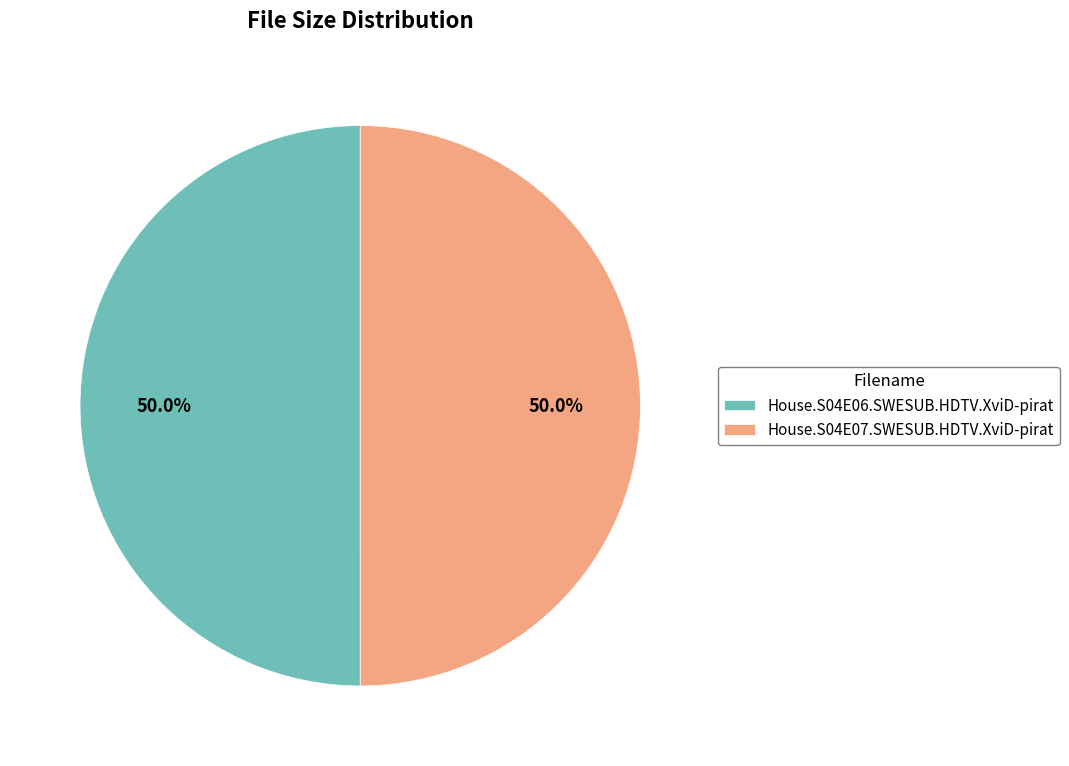

Combined, what portion of the pie is House.S04E07.SWESUB.HDTV.XviD-pirat and House.S04E06.SWESUB.HDTV.XviD-pirat?

100.0%